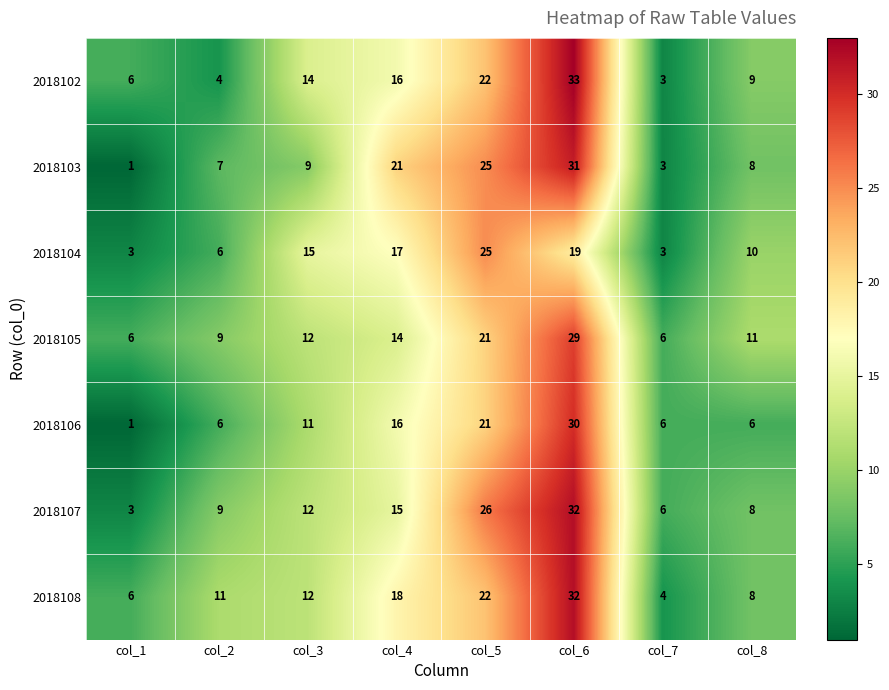

Which category has the highest value in the 2018104 series?

col_5